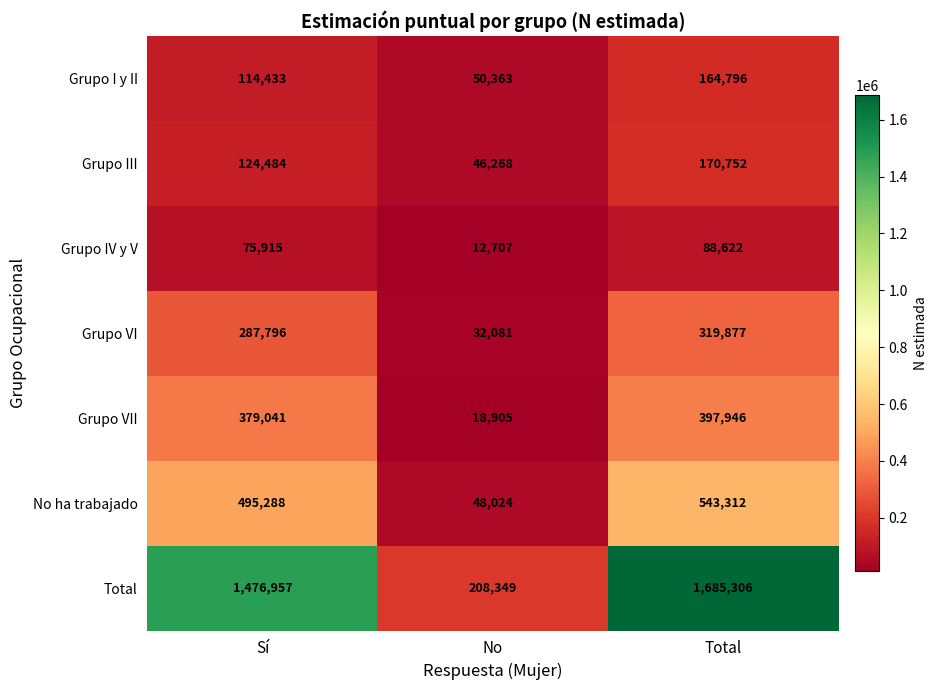

What is the highest value of the Grupo IV y V series?

88622